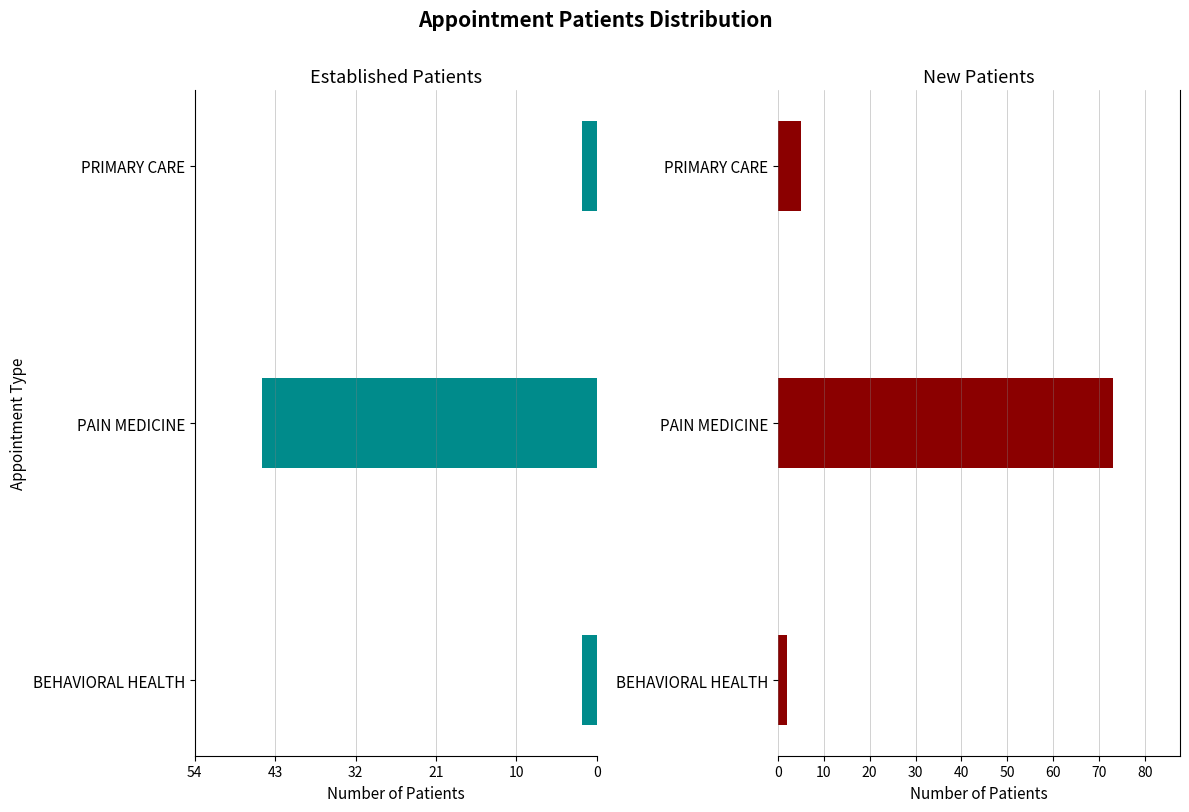

What is the minimum value for NewPatients?

2